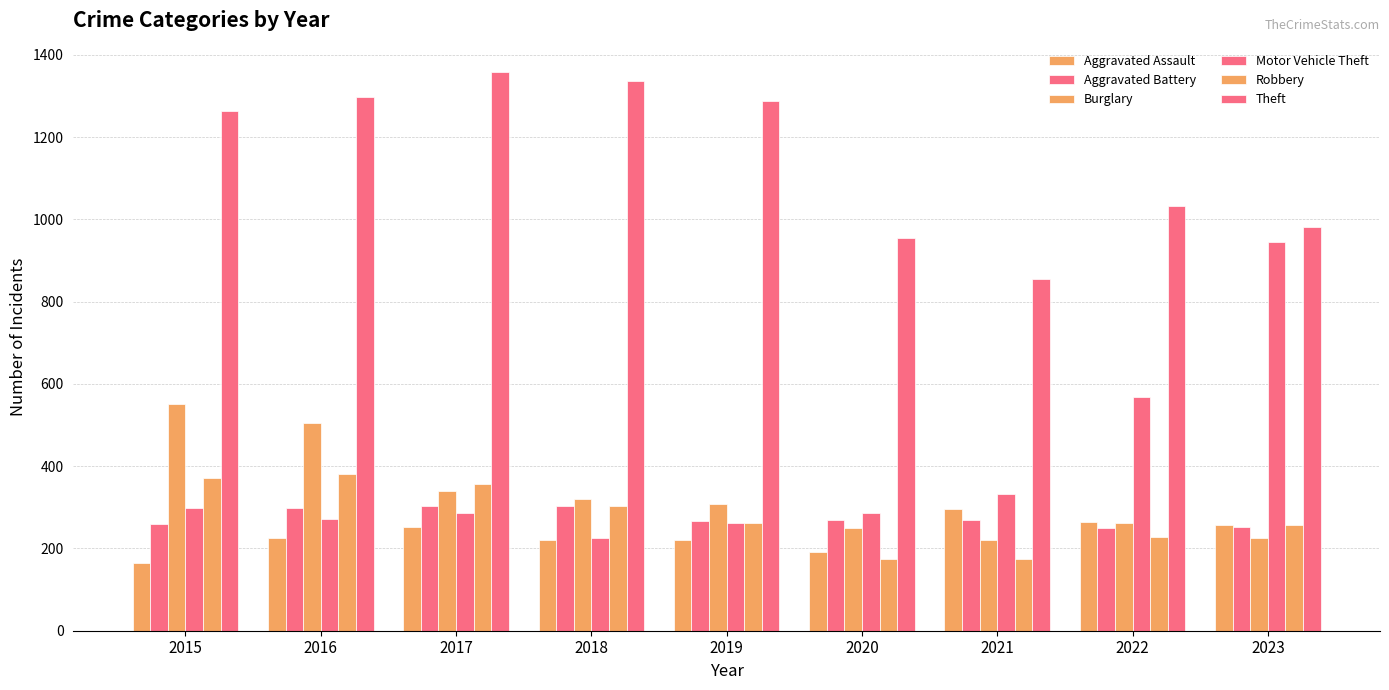

What is the difference between the highest and lowest values at 2019?

1068